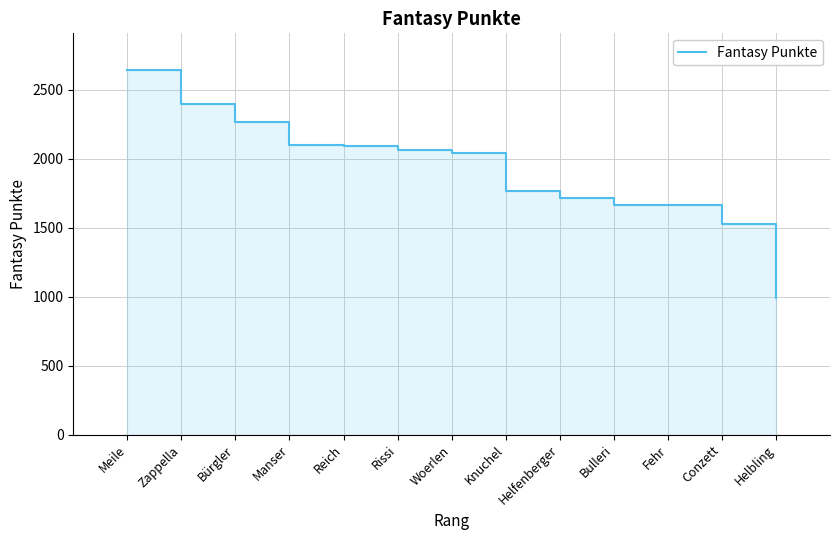

How many values exceed 2044?

6